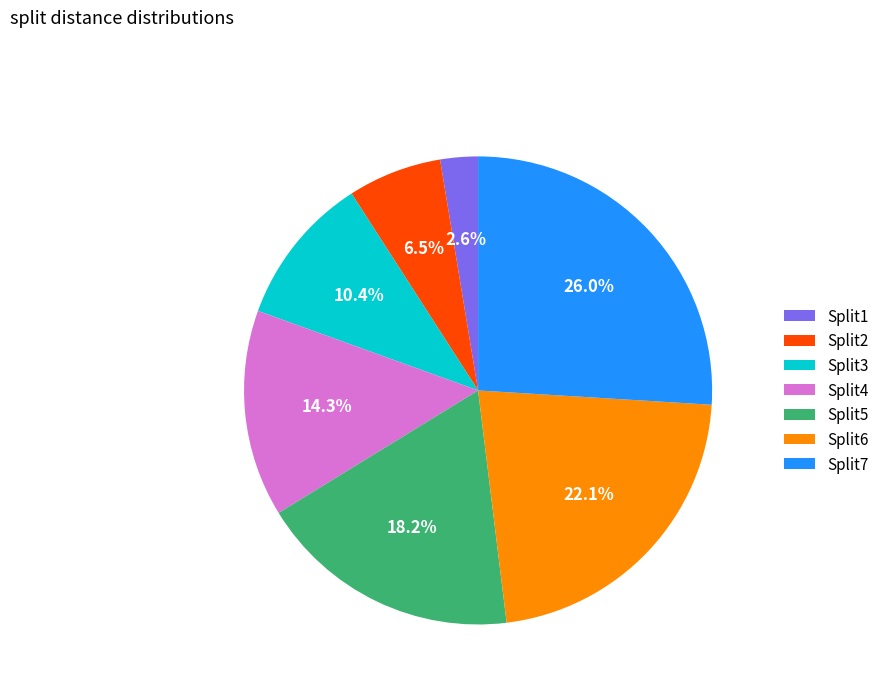

Is the sum of Split6 and Split3 greater than half?

No